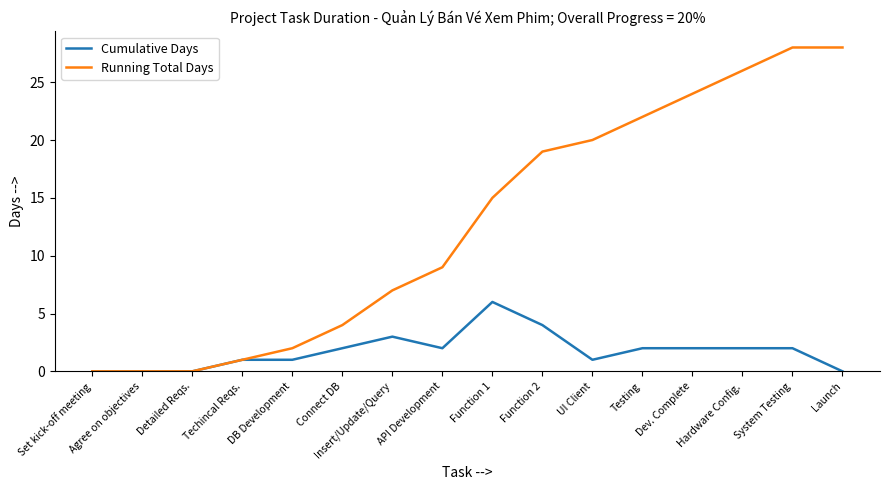

Reading left to right, transcribe all the data shown in this chart.

Cumulative Days: Set kick-off meeting=0	Agree on objectives=0	Detailed Reqs.=0	Techincal Reqs.=1	DB Development=1	Connect DB=2	Insert/Update/Query=3	API Development=2	Function 1=6	Function 2=4	UI Client=1	Testing=2	Dev. Complete=2	Hardware Config.=2	System Testing=2	Launch=0
Running Total Days: Set kick-off meeting=0	Agree on objectives=0	Detailed Reqs.=0	Techincal Reqs.=1	DB Development=2	Connect DB=4	Insert/Update/Query=7	API Development=9	Function 1=15	Function 2=19	UI Client=20	Testing=22	Dev. Complete=24	Hardware Config.=26	System Testing=28	Launch=28